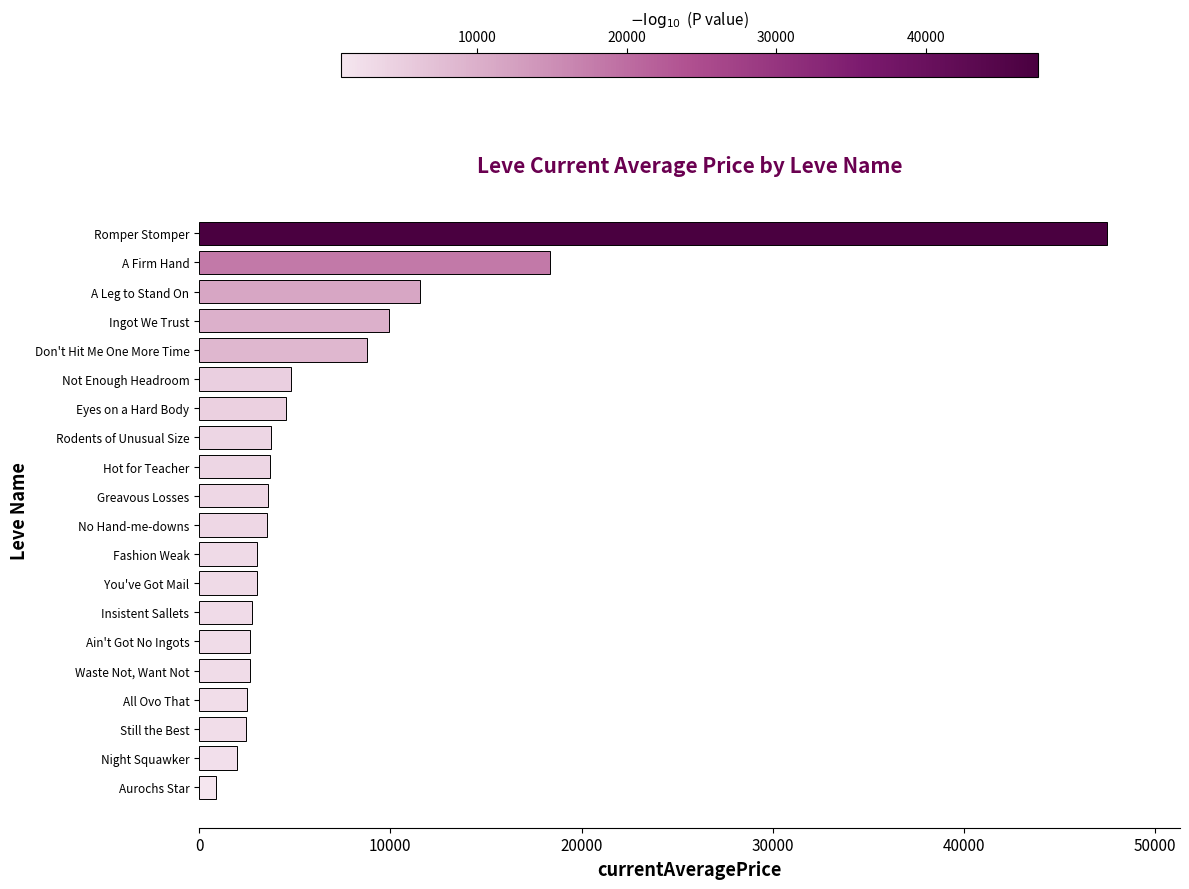

Does the chart contain any negative values?

No